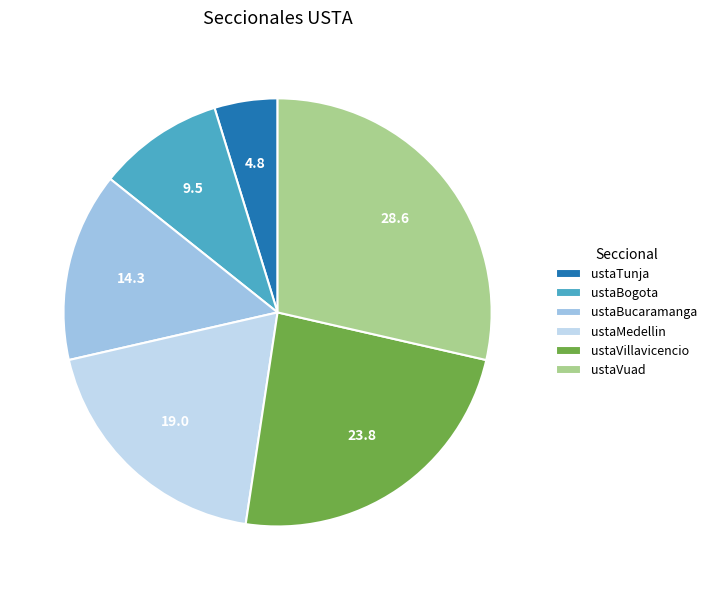

Rank the categories by value from highest to lowest.

ustaVuad, ustaVillavicencio, ustaMedellin, ustaBucaramanga, ustaBogota, ustaTunja